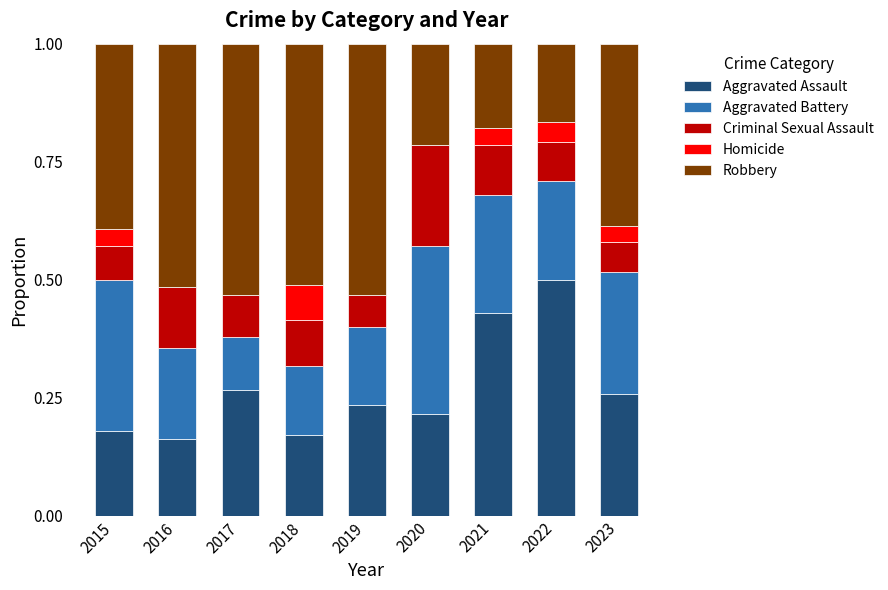

What is the total value across all series at 2023?

1.0